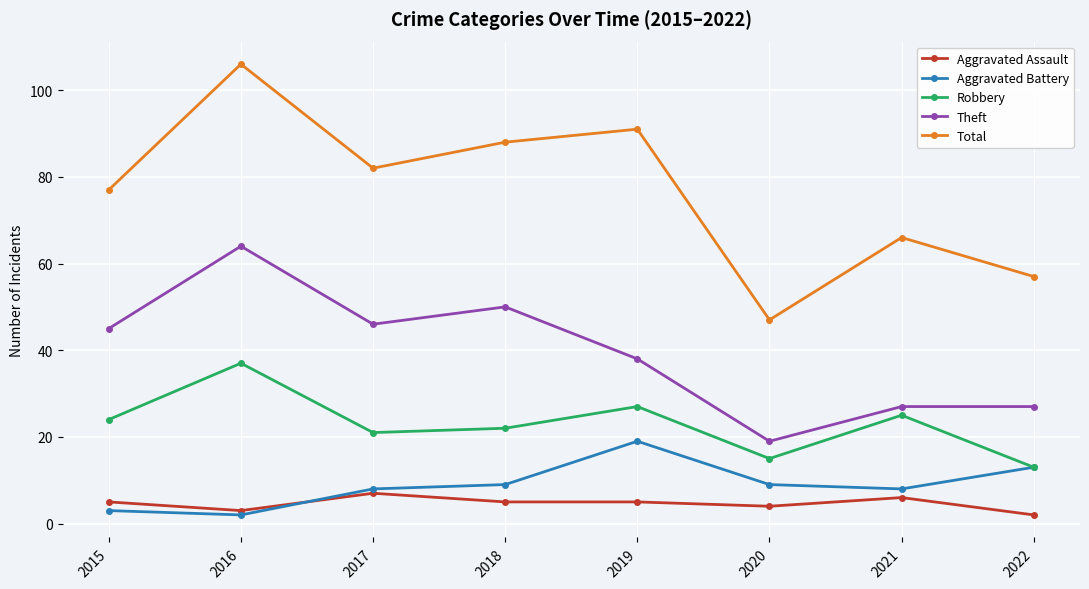

What is the spread (max minus min) of values at 2022?

55